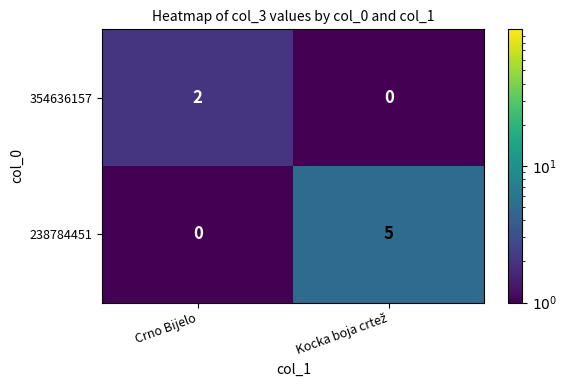

Which series has the widest spread of values?

238784451